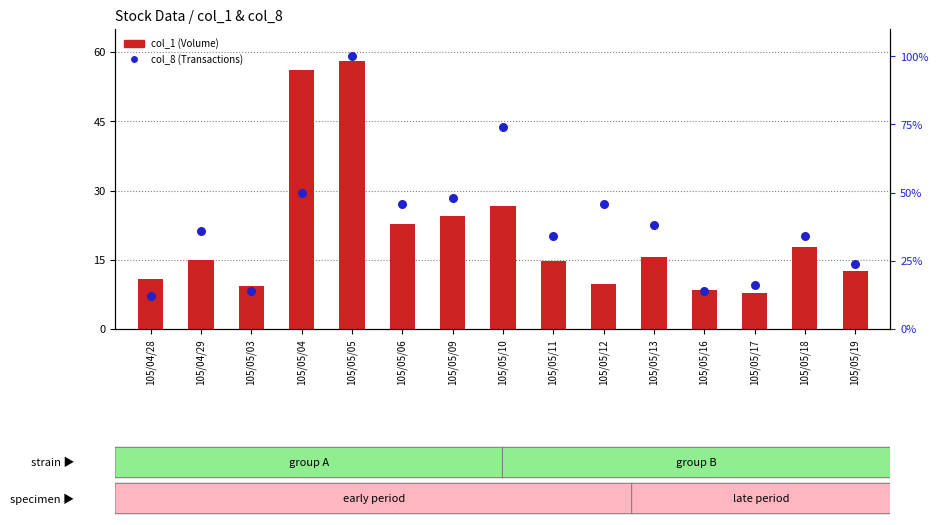

Which series has the largest total across all categories?

col_8 (Transactions)